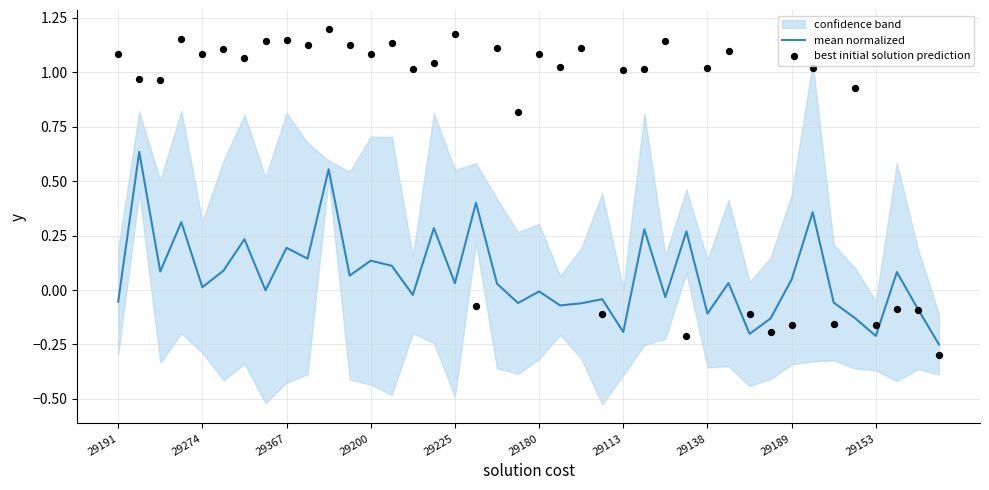

Is it true that mean normalized equals -0.3 at 29153?

False